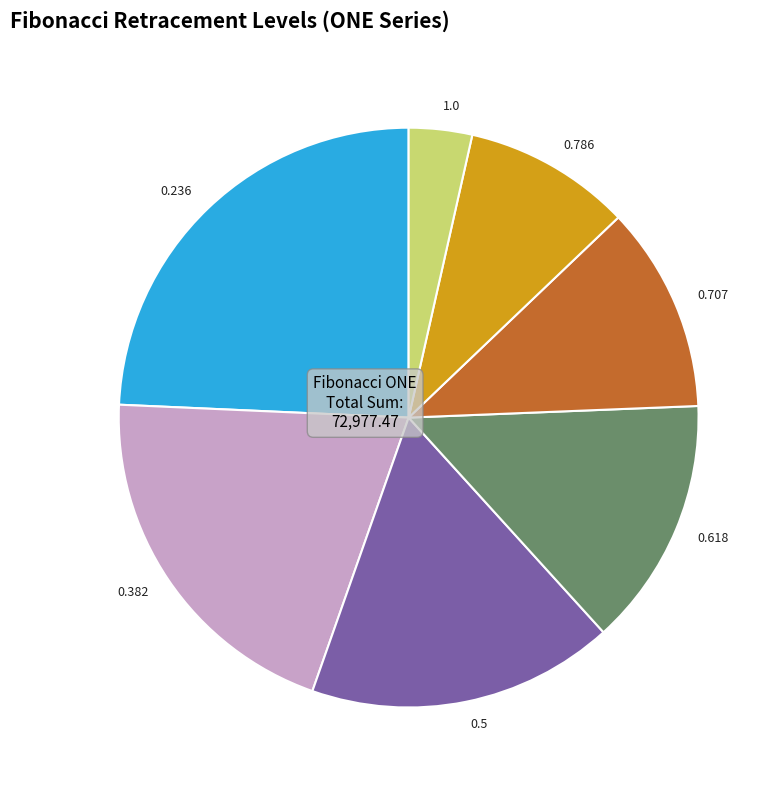

Which slice is the smallest?

1.0